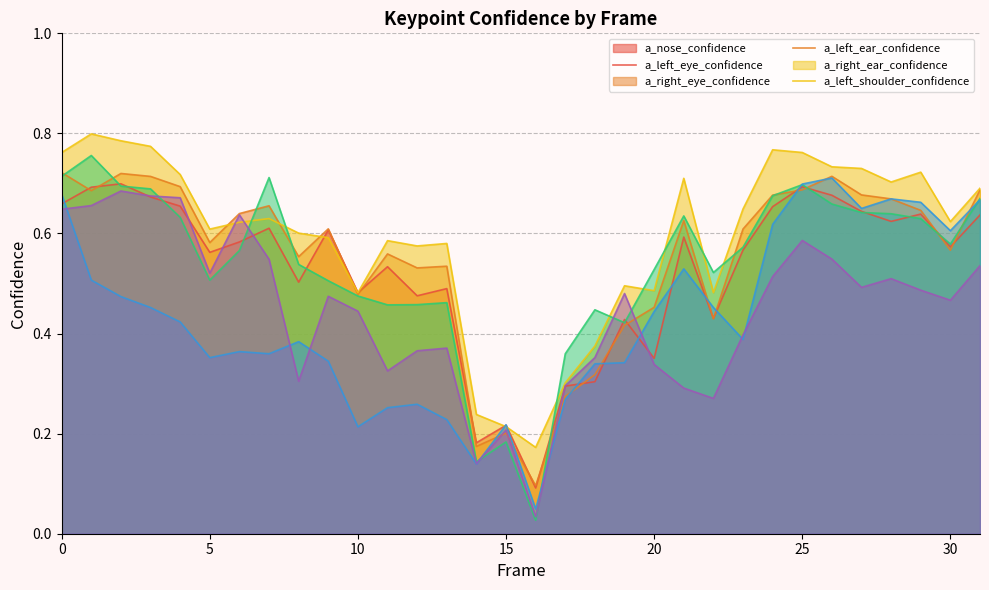

What is the value of the a_right_eye_confidence point at the 21st from the left?

0.5